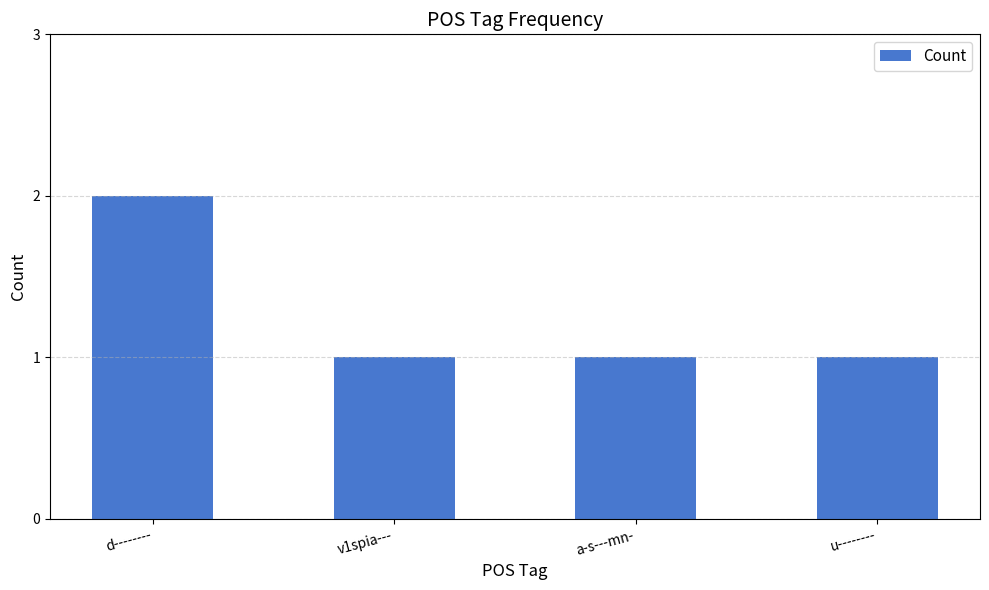

What is the value of the 3rd bar from the left?

1